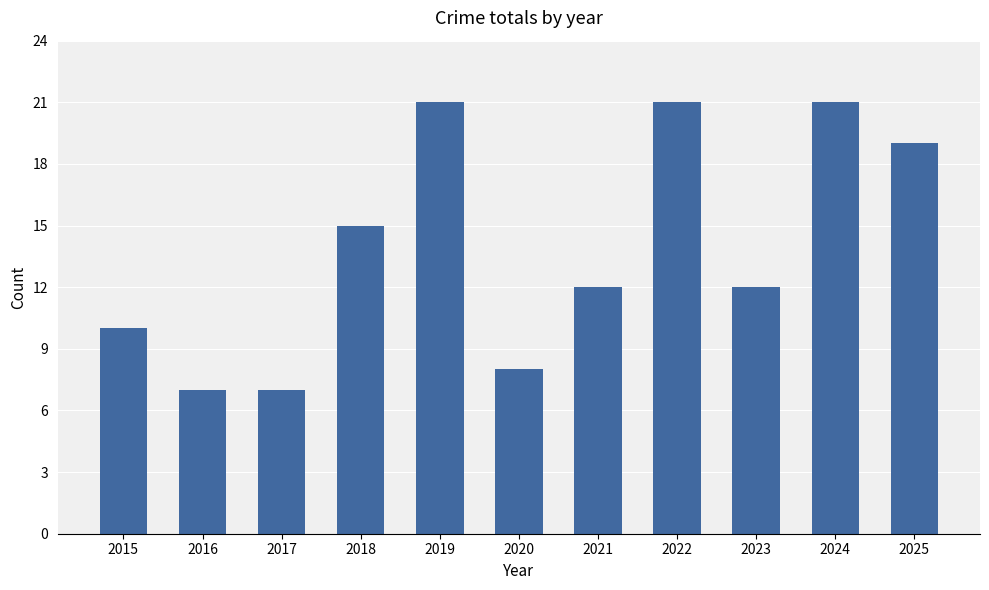

What is the value of the 3rd bar from the left?

7